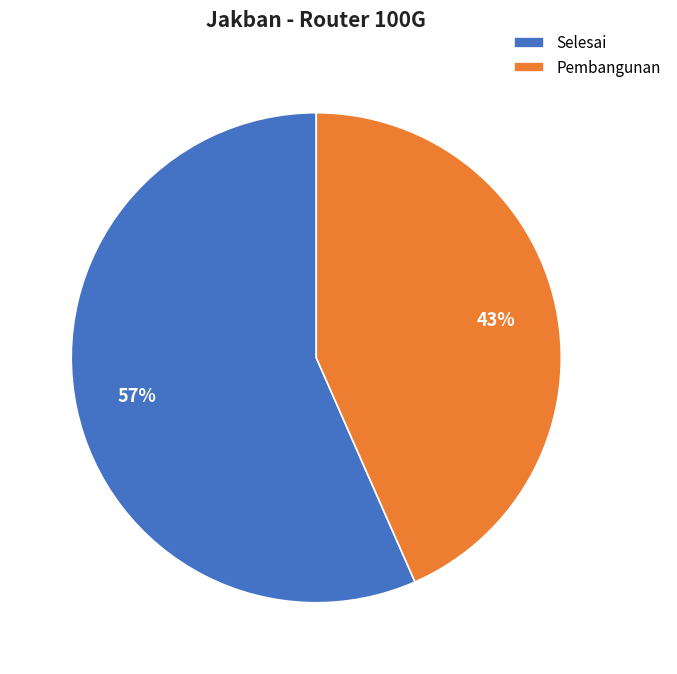

Which category has the biggest portion of the pie?

Selesai